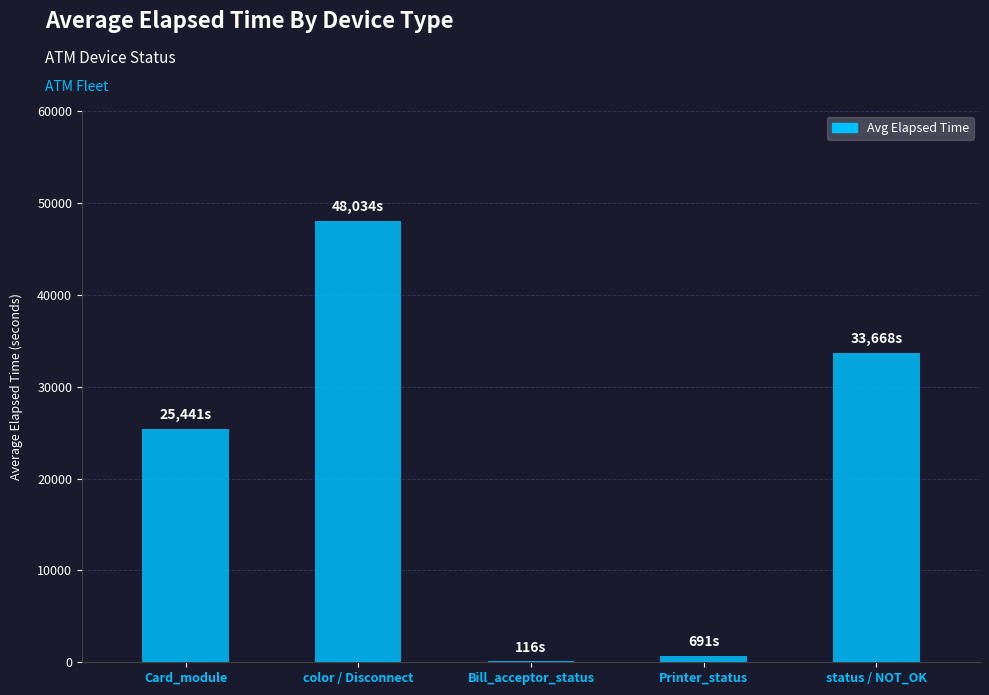

How many data points does each series have?

5